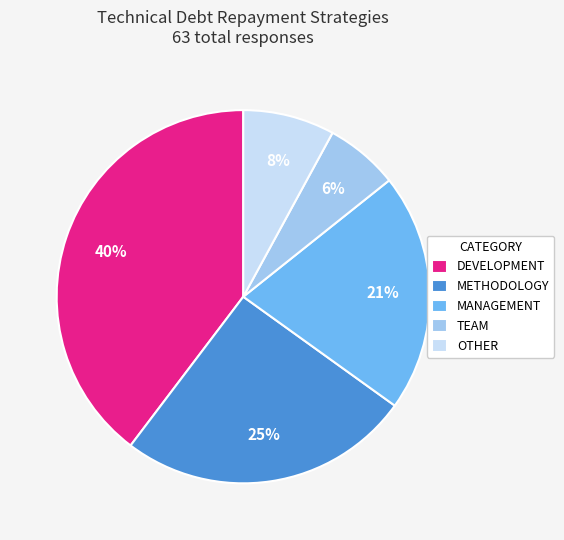

Combined, do DEVELOPMENT and TEAM account for over 50%?

No